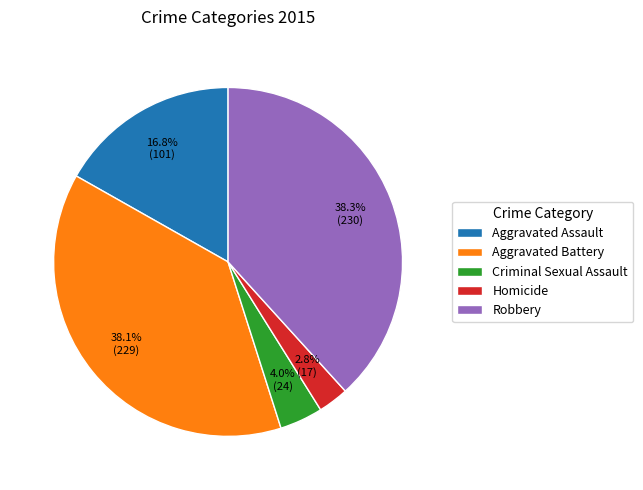

Count the number of slices in the pie.

5